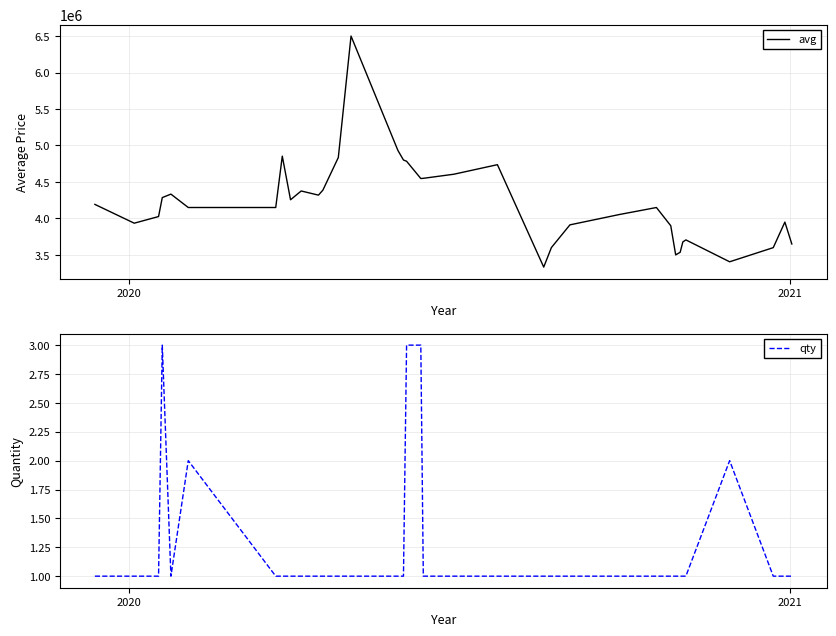

What is the value of the avg point at the 35th from the left?

3600010